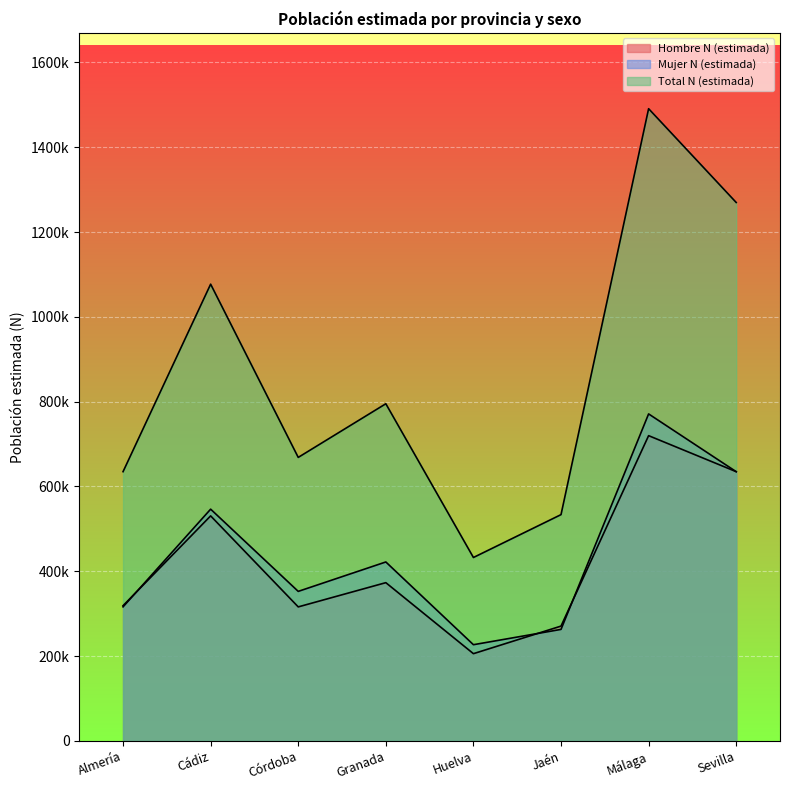

Which series ends up on top after the final intersection of Mujer N (estimada) and Hombre N (estimada)?

Mujer N (estimada)